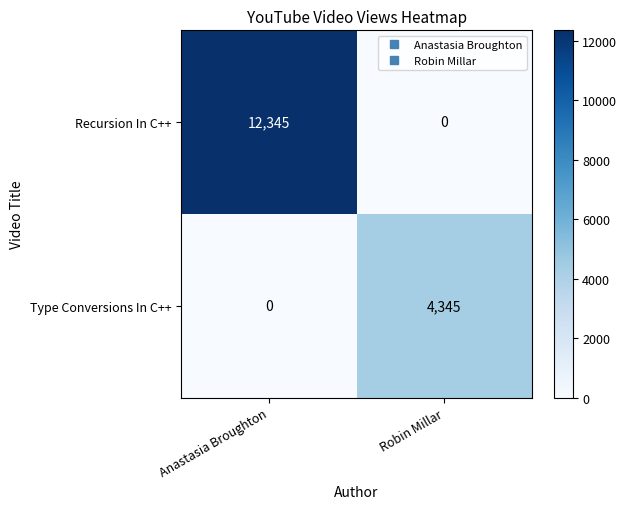

What is the total value across all series at Anastasia Broughton?

12345